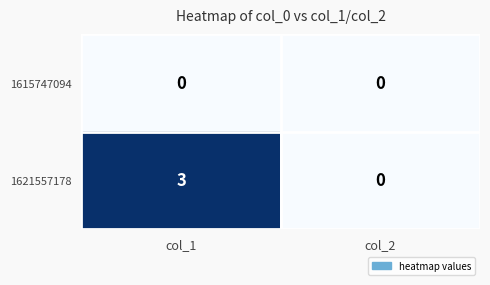

The value of 1621557178 at col_1 is 3. True or false?

True